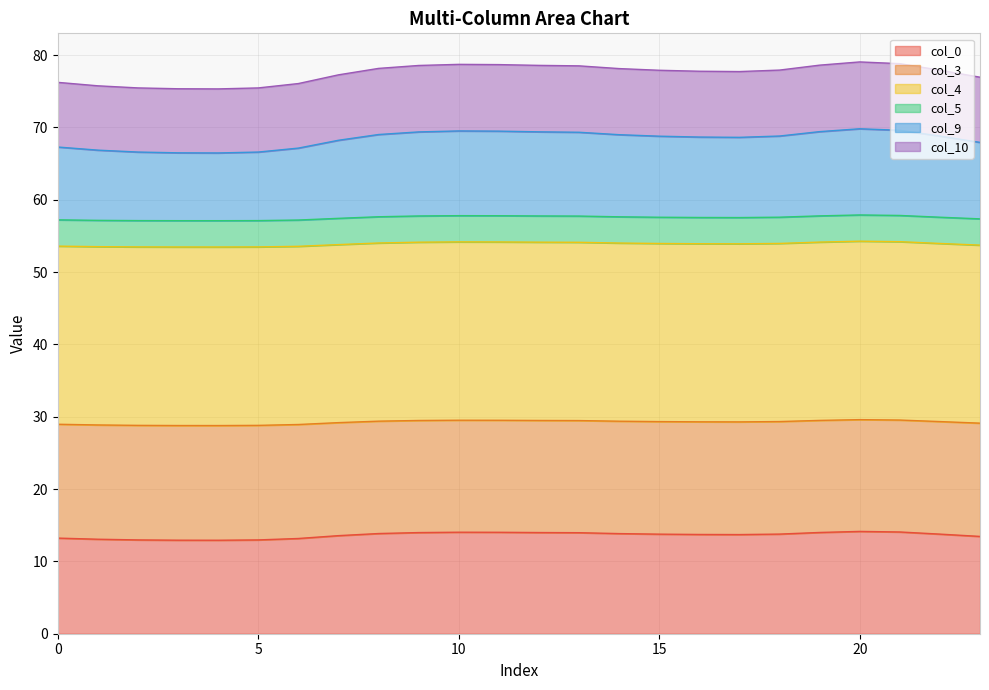

Rank the categories by col_0 value from lowest to highest.

4, 3, 5, 2, 1, 6, 0, 23, 7, 17, 16, 15, 22, 18, 14, 8, 13, 9, 12, 19, 11, 10, 21, 20